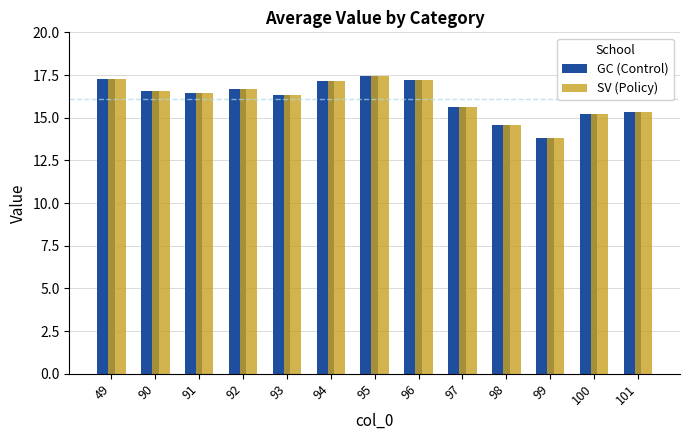

How many bars are there in each group?

2